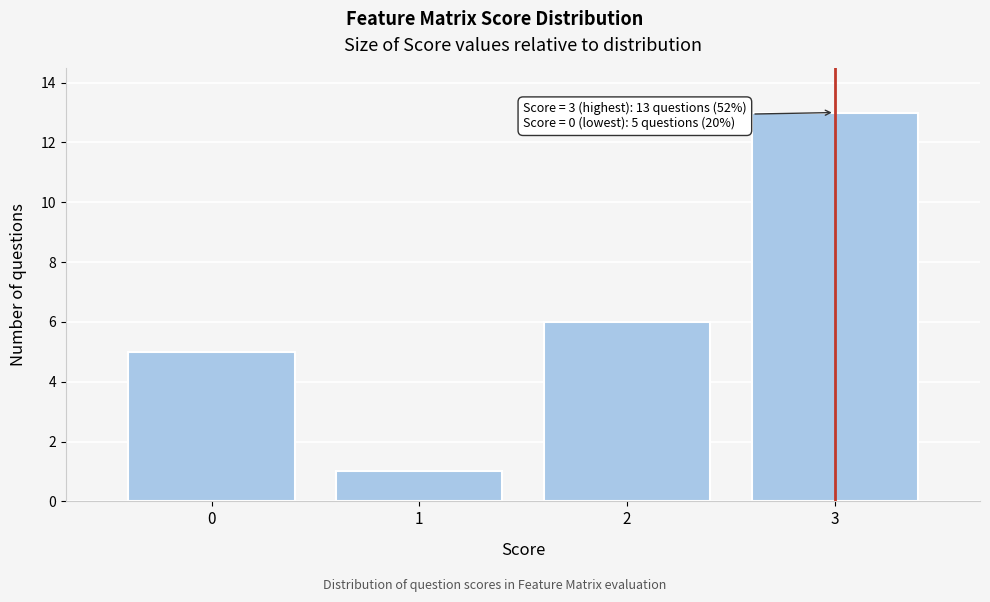

Reading right to left, extract all data points from this chart.

3=13	2=6	1=1	0=5